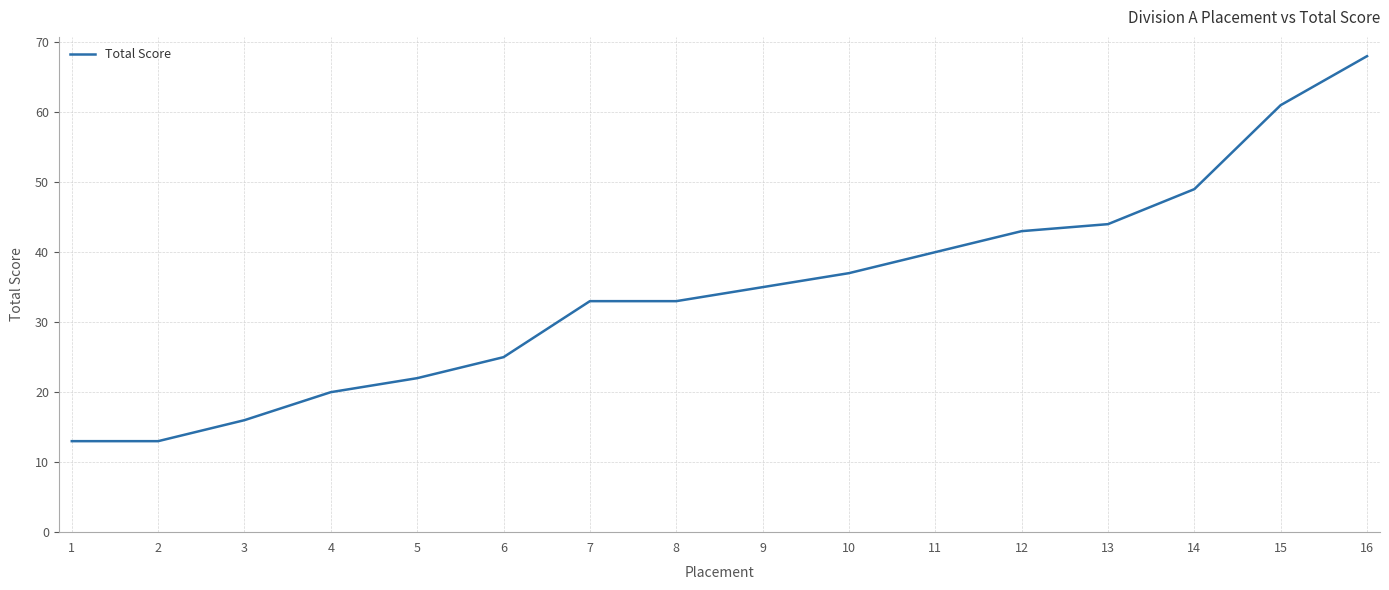

Reading left to right, list all the values displayed in this chart.

13	13	16	20	22	25	33	33	35	37	40	43	44	49	61	68